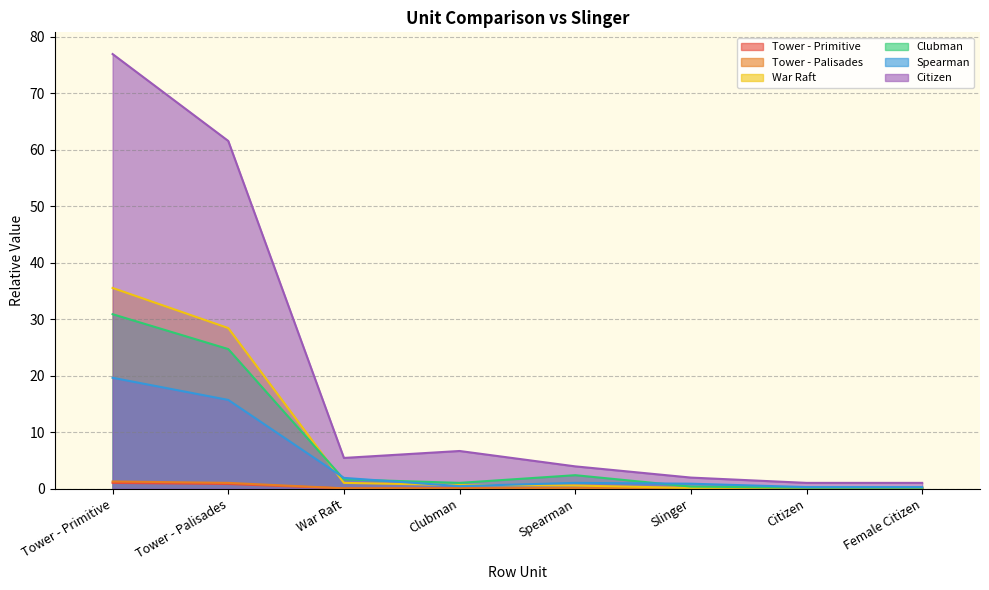

True or false: Citizen has more than 2 points higher than both neighbors.

False